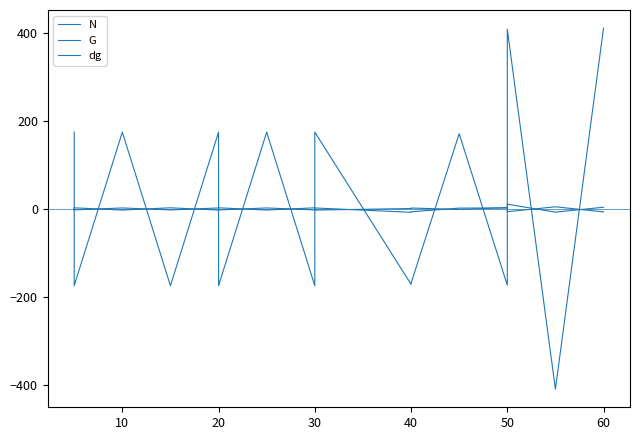

Which series has the widest spread of values?

N